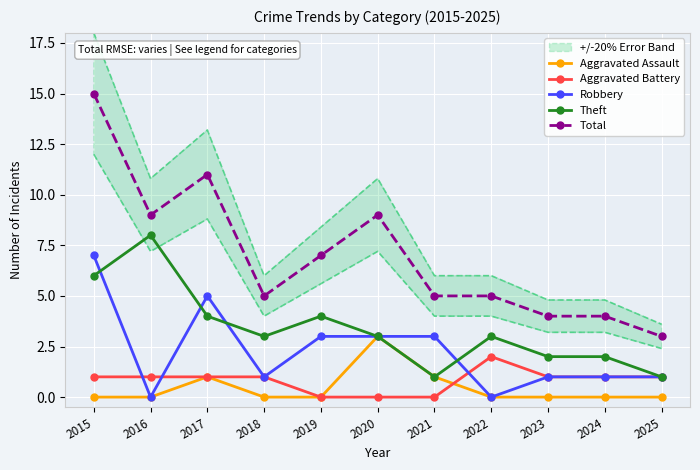

How many lines are shown in the chart?

5